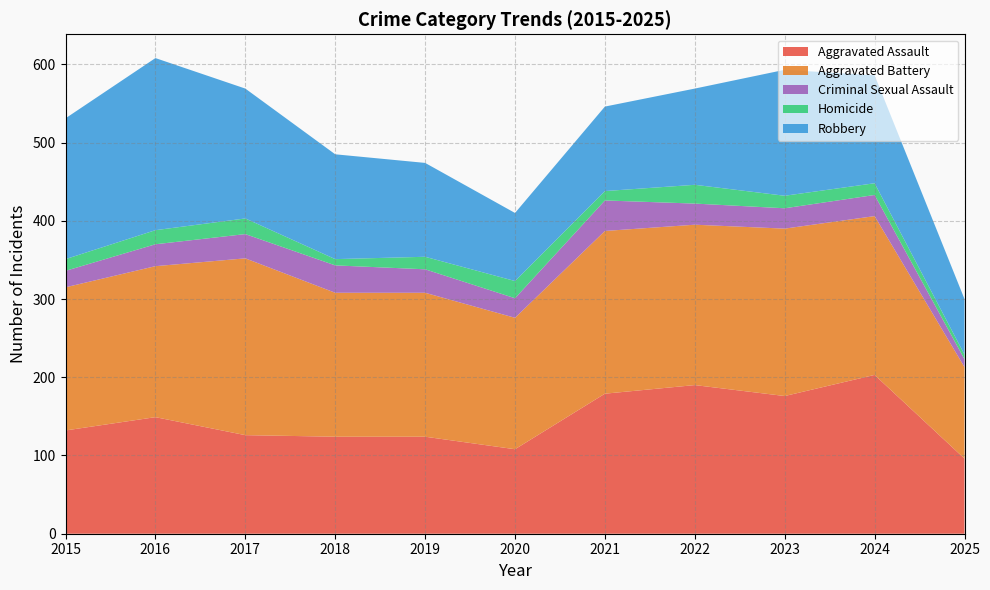

Reading left to right, extract all data points from this chart.

Aggravated Assault: 2015=132	2016=149	2017=126	2018=124	2019=124	2020=108	2021=179	2022=190	2023=176	2024=203	2025=96
Aggravated Battery: 2015=183	2016=193	2017=226	2018=184	2019=184	2020=168	2021=208	2022=205	2023=214	2024=203	2025=117
Criminal Sexual Assault: 2015=21	2016=28	2017=31	2018=35	2019=30	2020=25	2021=39	2022=27	2023=26	2024=27	2025=10
Homicide: 2015=15	2016=18	2017=20	2018=8	2019=16	2020=22	2021=12	2022=24	2023=16	2024=15	2025=6
Robbery: 2015=180	2016=220	2017=166	2018=134	2019=120	2020=87	2021=108	2022=123	2023=161	2024=138	2025=71